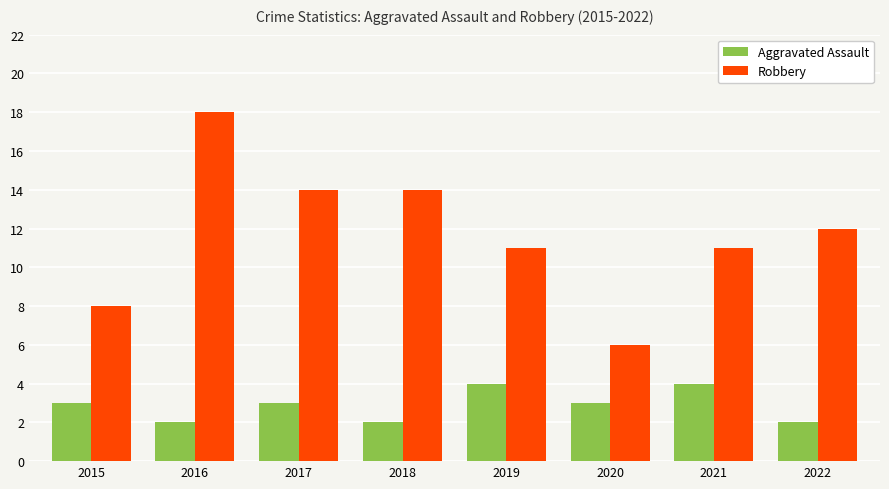

At which label does Robbery first exceed 12?

2016